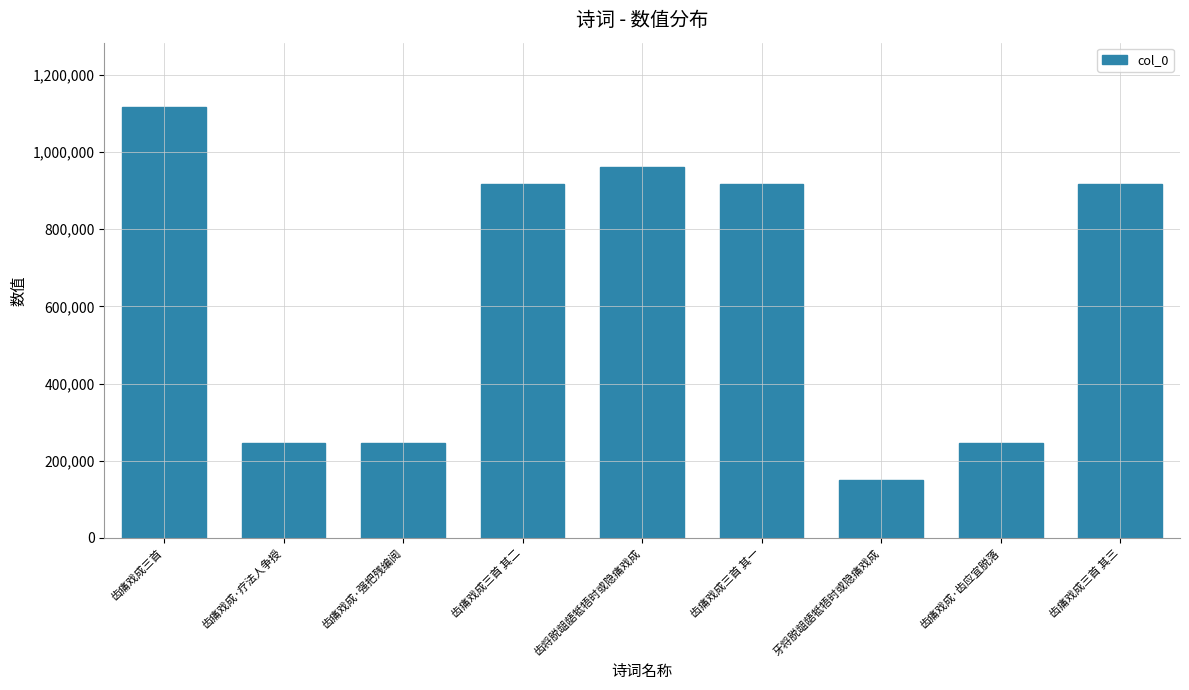

The value at 齿痛戏成·疗法人争授 is 245366. True or false?

True